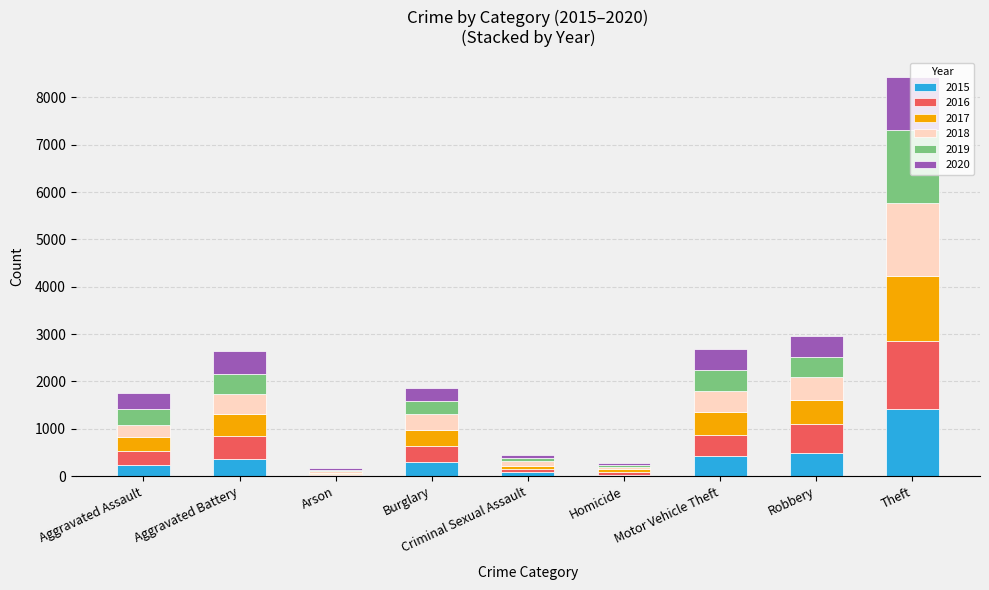

What is the total value across all series at Robbery?

2963